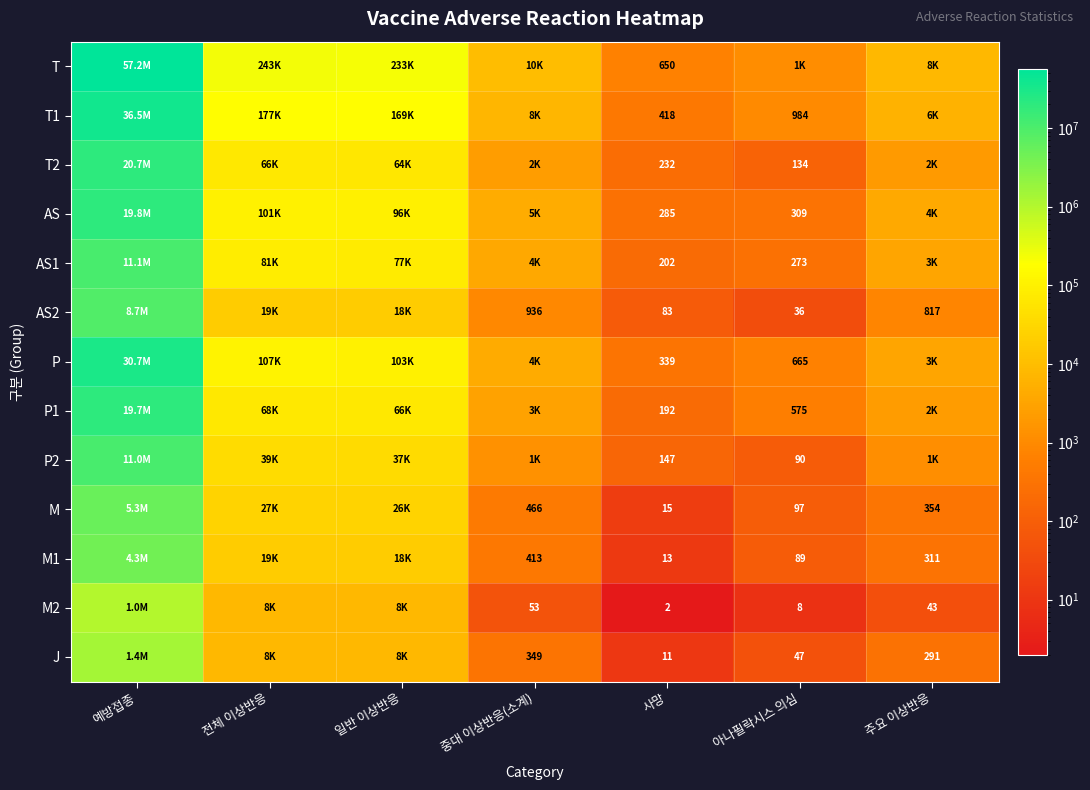

True or false: M2 has a value of 9 at 주요 이상반응.

False